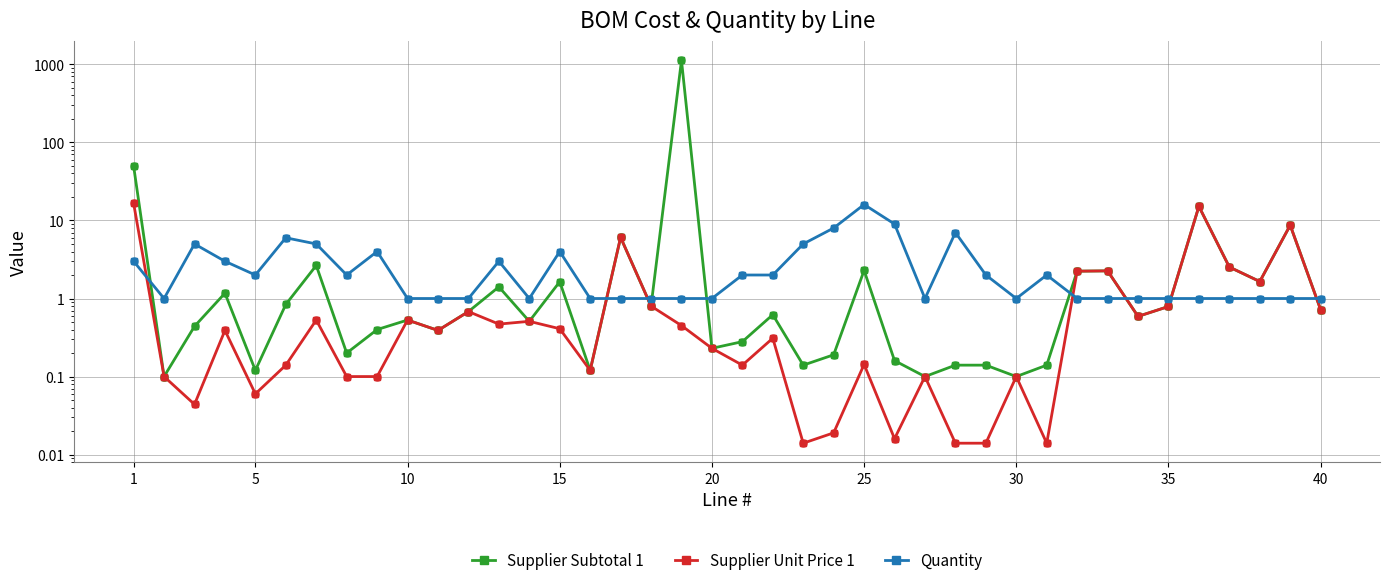

At how many categories does at least one series exceed 146?

1